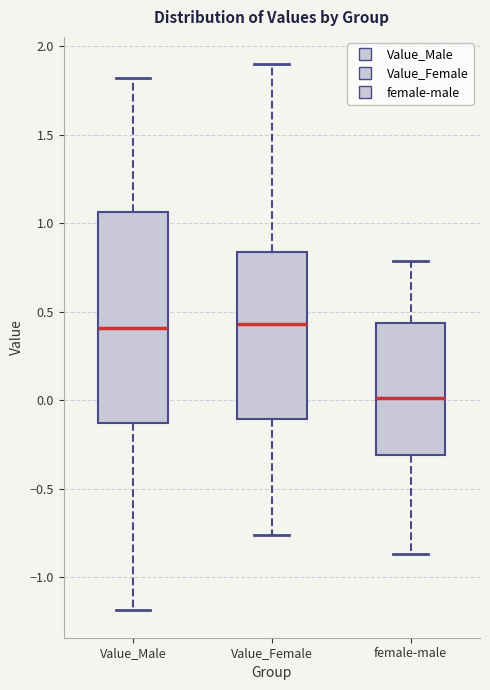

Reading left to right, transcribe this box plot: for each box, give where its median line is, the range the box spans, and where its two whiskers end, as read against the y-axis. The values are not printed on the chart, so give them approximately, as read against the axis.

Value_Male: median 0.40, box -0.15 to 1.05, whiskers -1.20 to 1.80
Value_Female: median 0.45, box -0.10 to 0.85, whiskers -0.75 to 1.90
female-male: median 0.00, box -0.30 to 0.45, whiskers -0.85 to 0.80